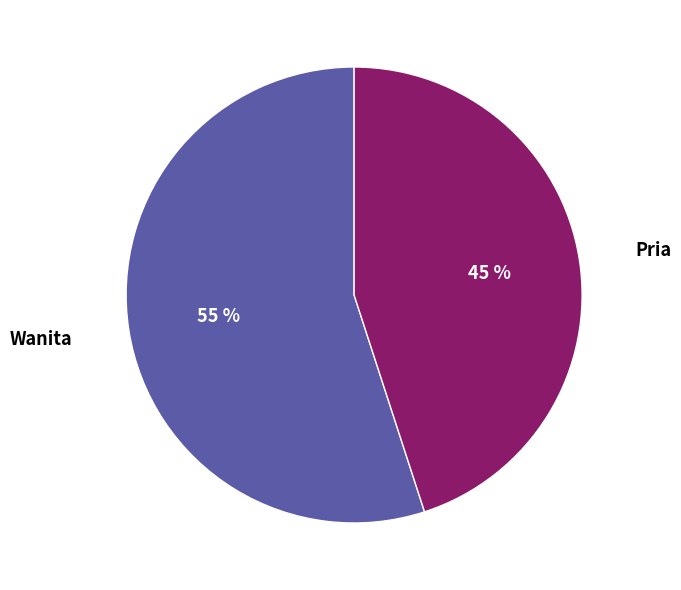

Does Wanita account for over 50% of the chart?

Yes